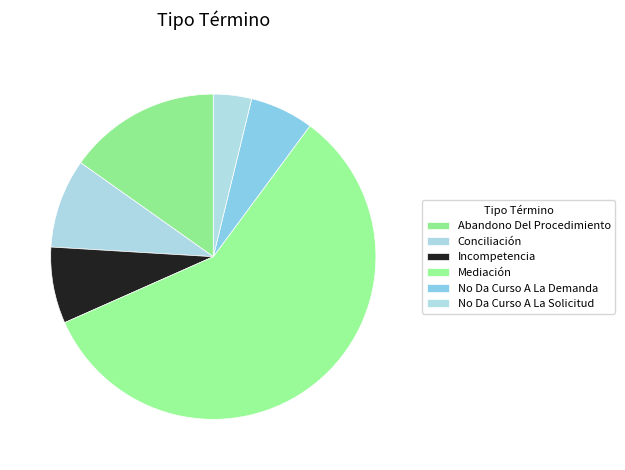

Count the number of slices in the pie.

6